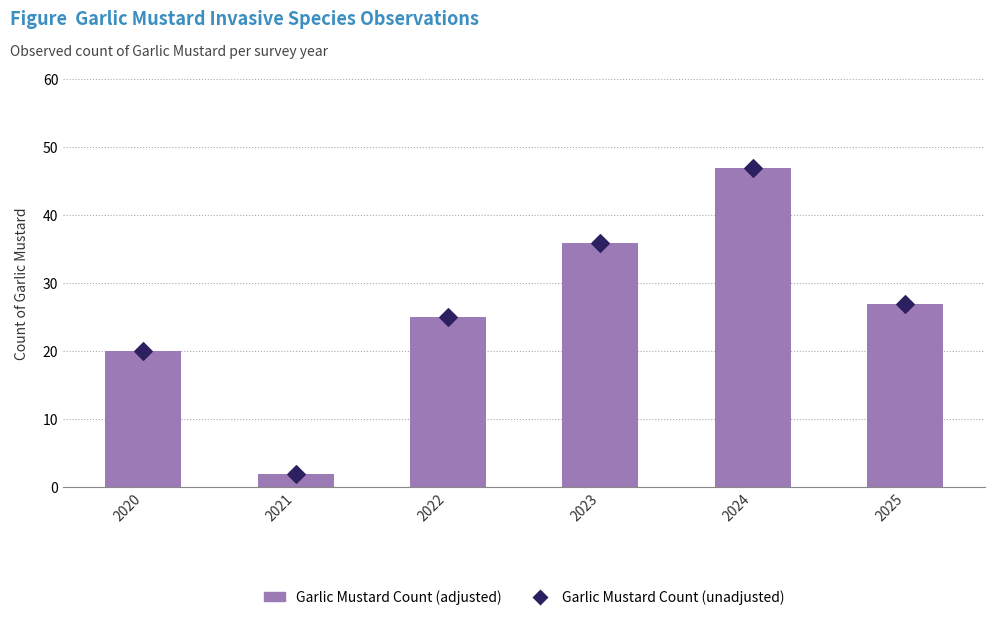

Which series contains the lowest Y value?

Garlic Mustard Count (adjusted)